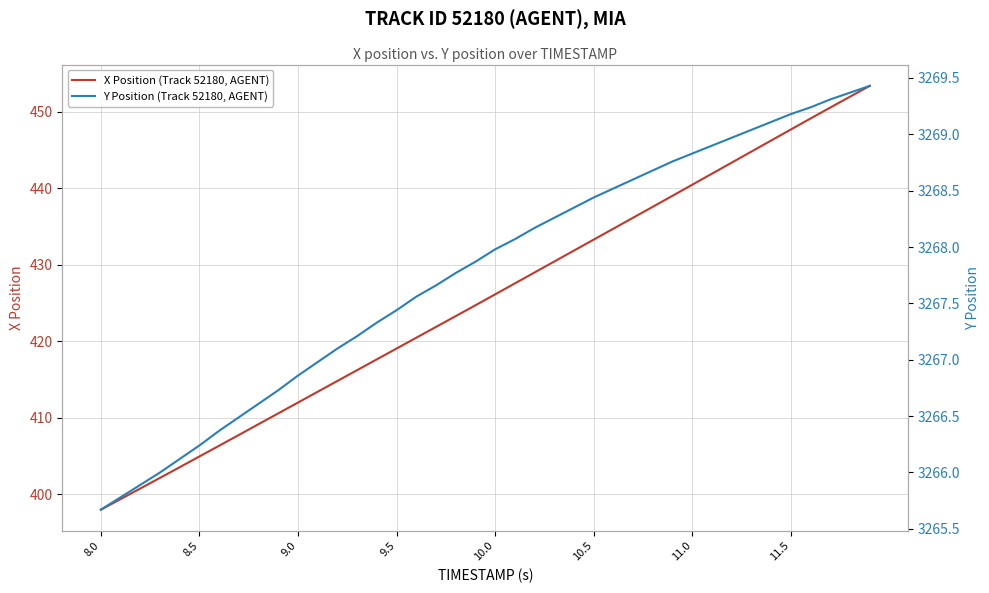

What is the lowest value of the X Position (Track 52180, AGENT) series?

398.0